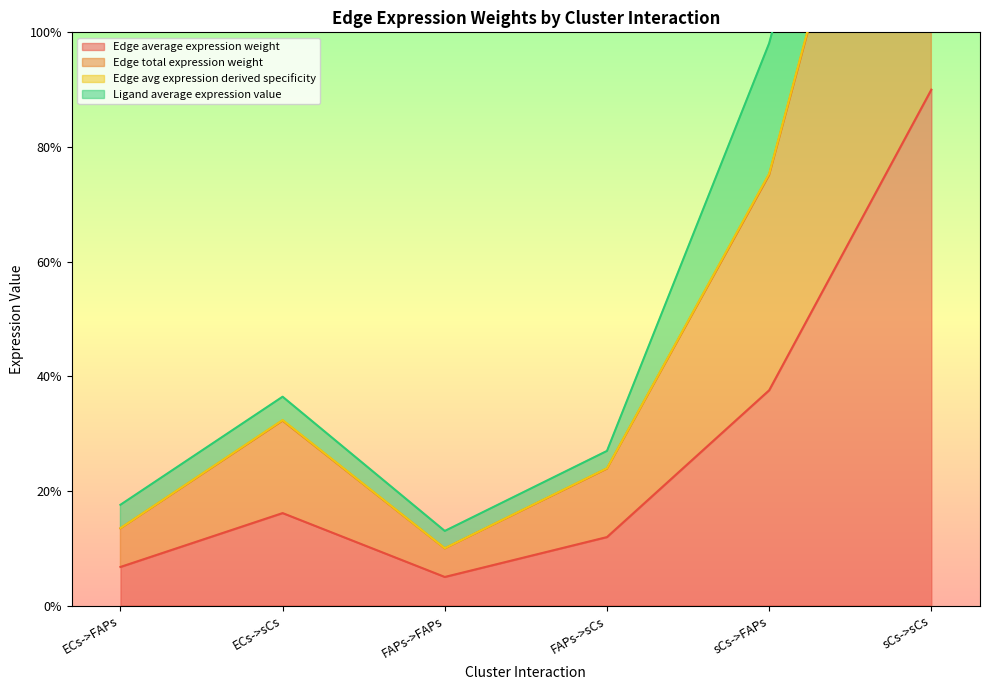

How many values in the Edge total expression weight series exceed 32?

3